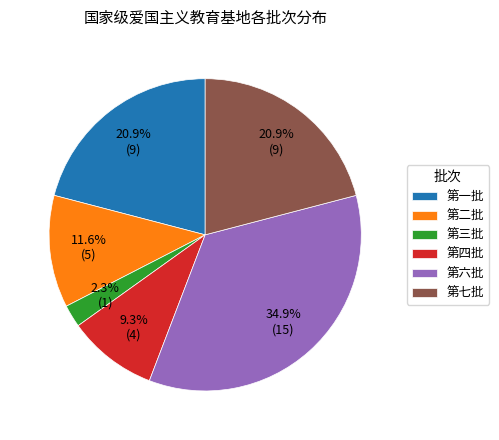

Does any single category account for the majority?

No